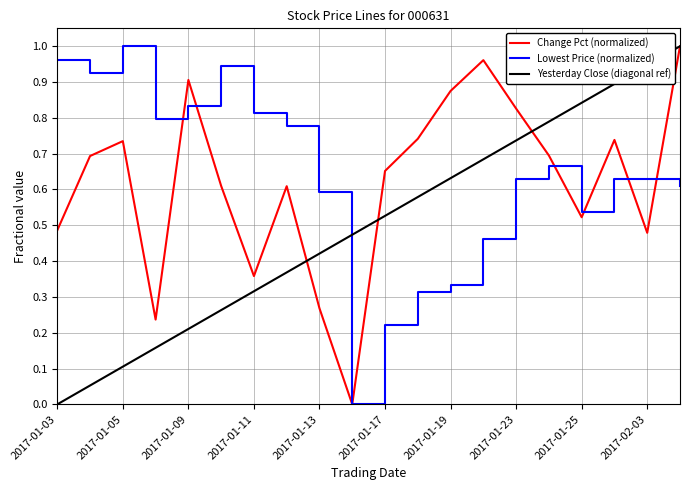

What is the average value of the Lowest Price series?

0.6